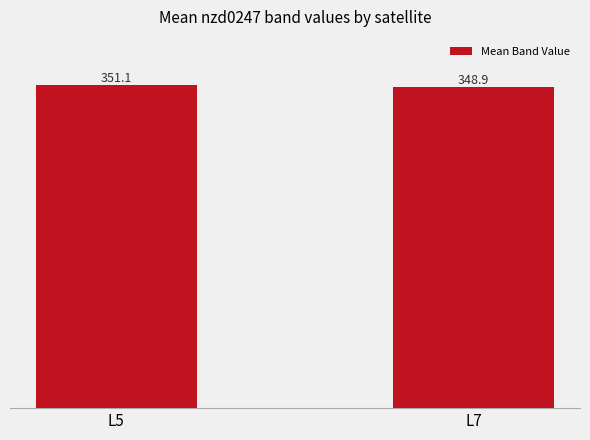

Reading left to right, what are all the values shown in this chart?

351.1	348.9